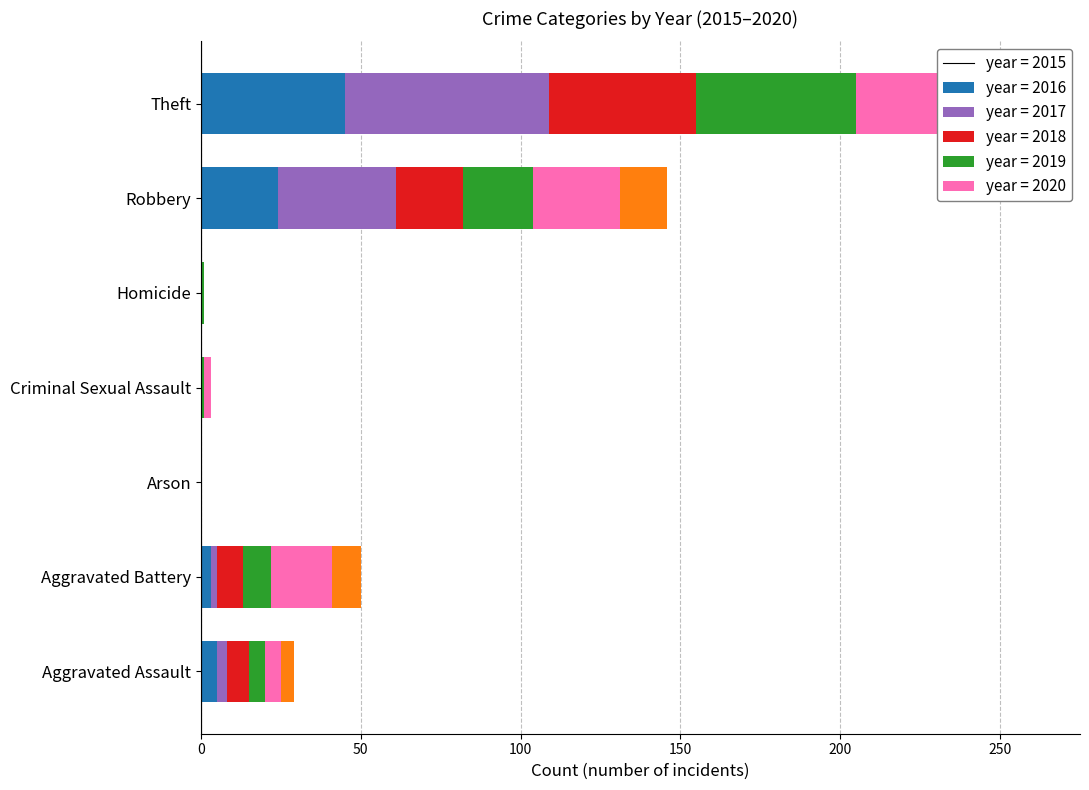

Which category has the highest value across all series?

Theft